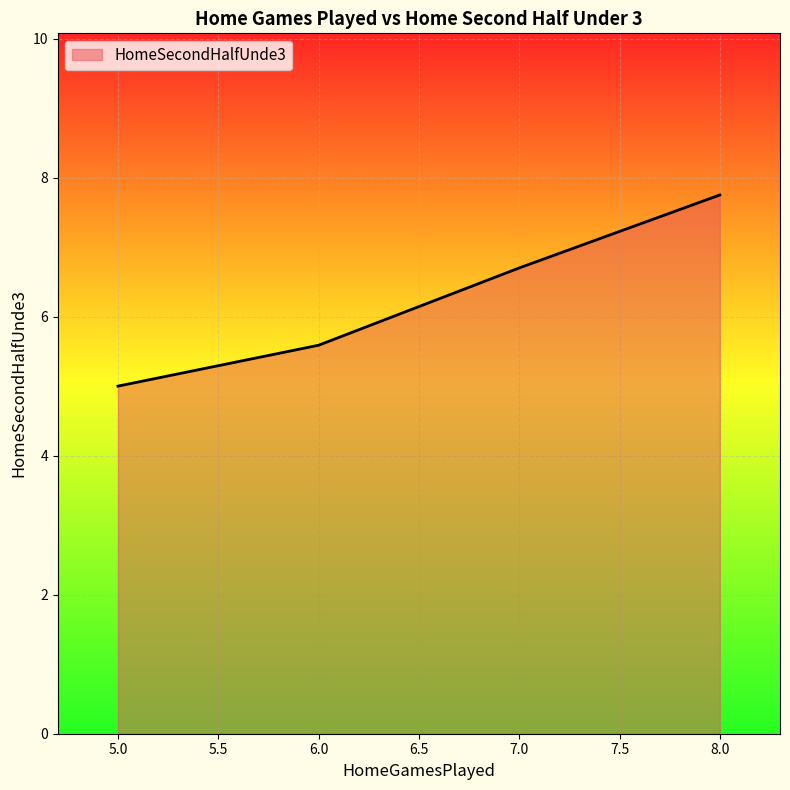

What is the change in value from 5.0 to 7.0?

+1.7